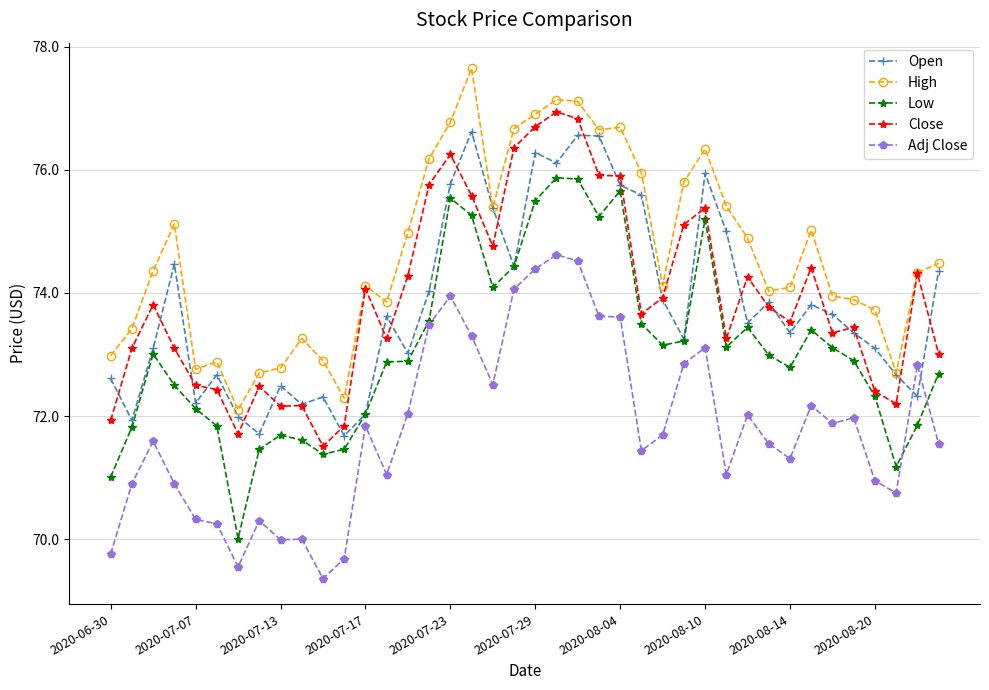

What is the maximum value for High?

77.7